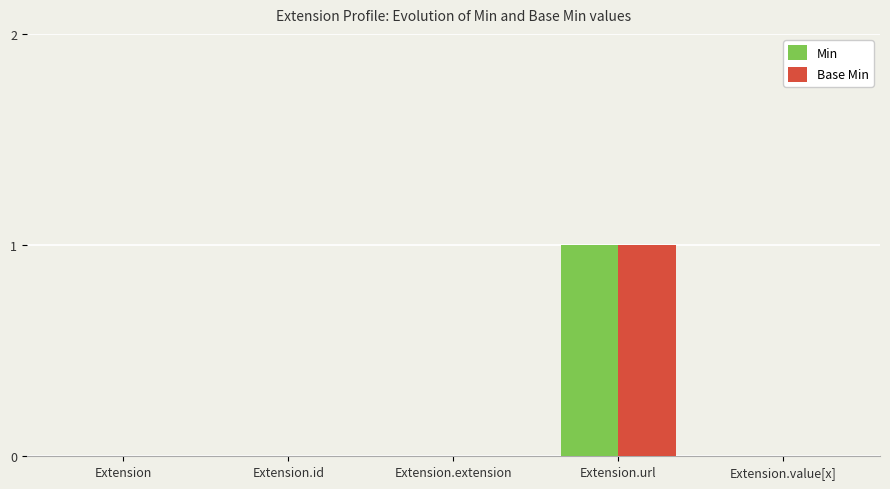

What is the difference between the Min values at Extension.id and Extension.url?

1